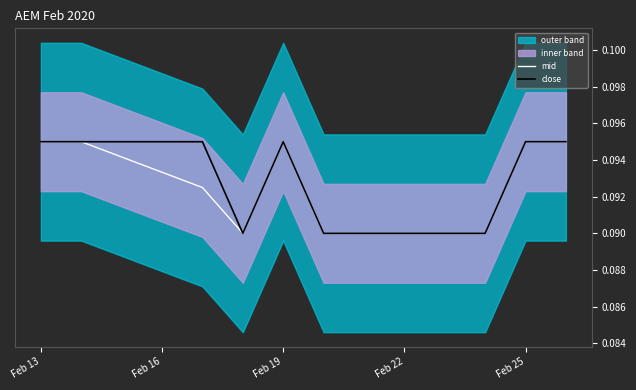

What is the highest value of the mid series?

0.1